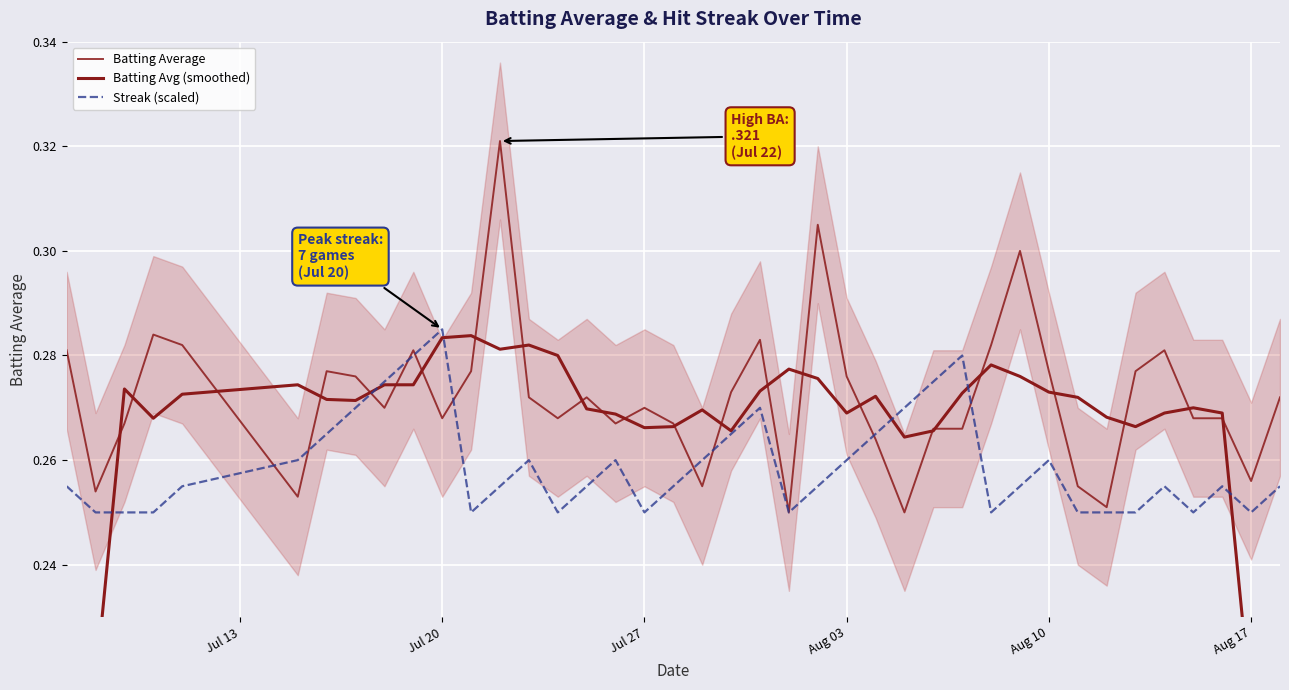

Does the chart display data point markers on the line(s)?

No